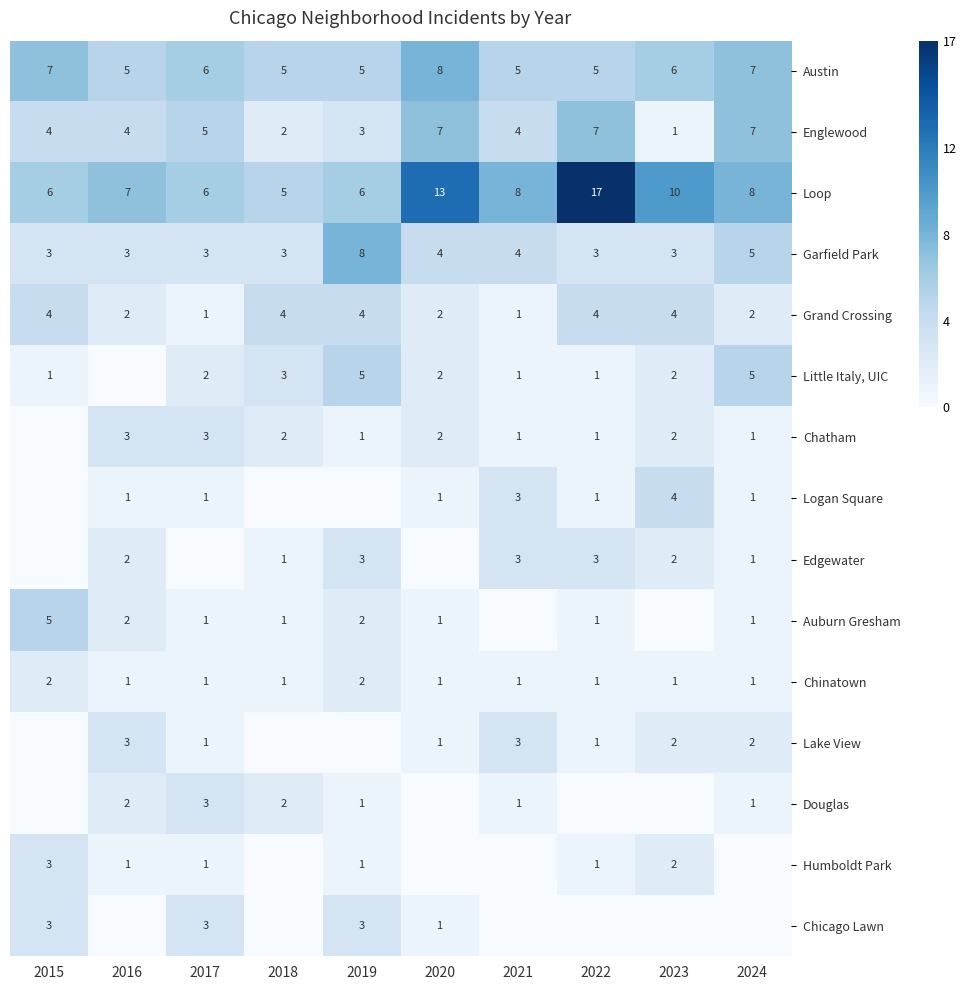

The value of Austin at 2022 is 2. True or false?

False